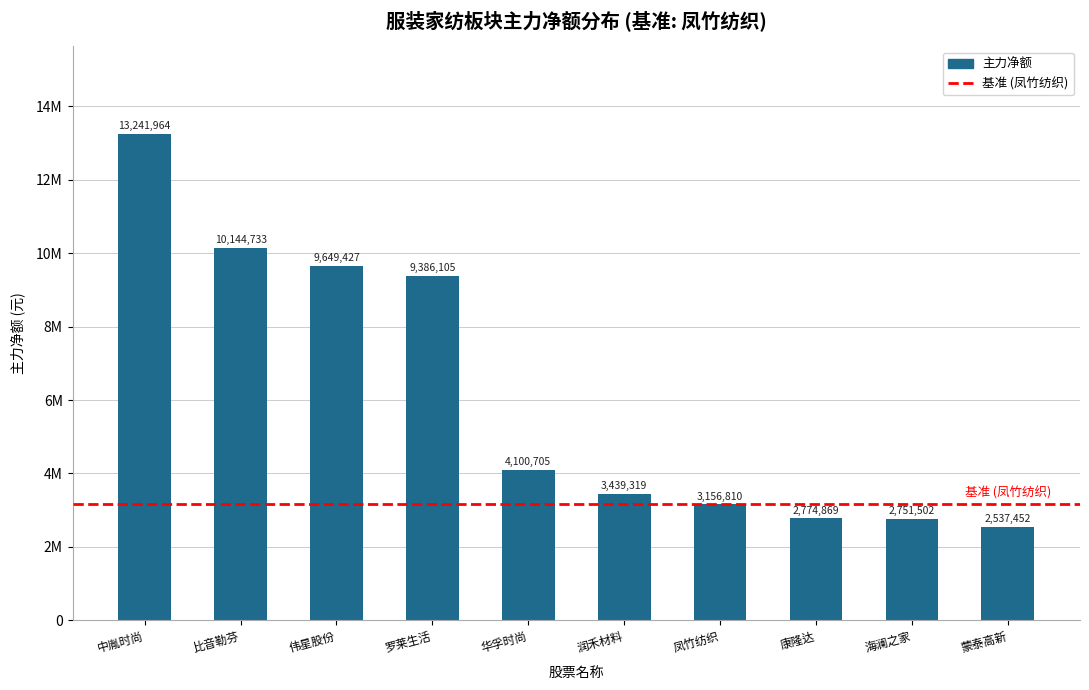

What is the sum of the values at 润禾材料 and 海澜之家?

6190821